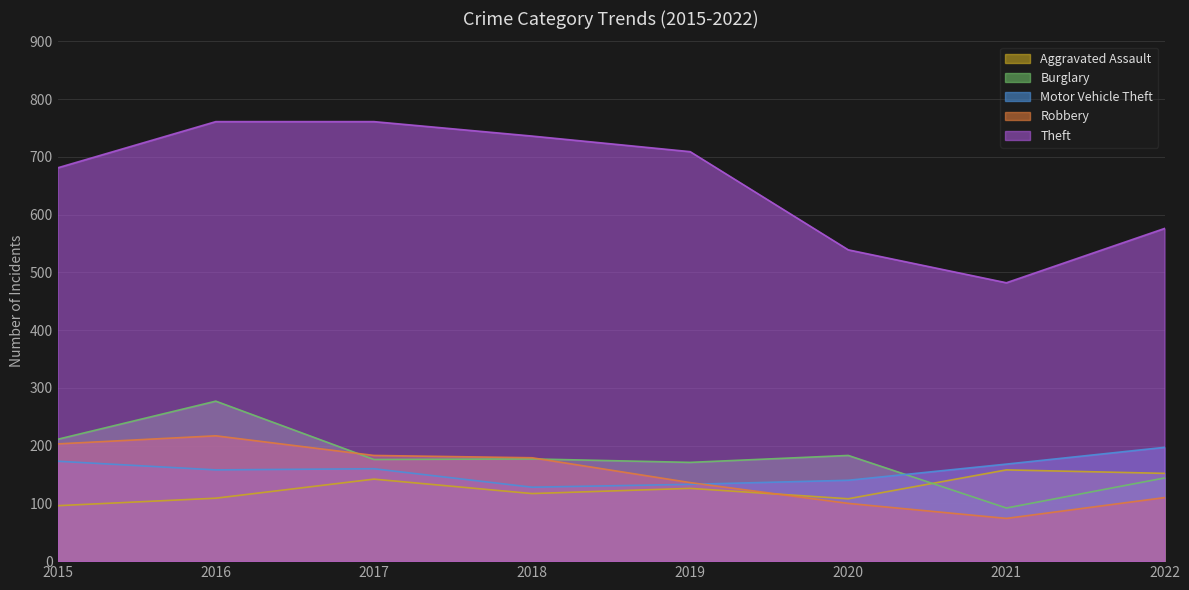

True or false: Motor Vehicle Theft and Theft intersect in this chart.

False